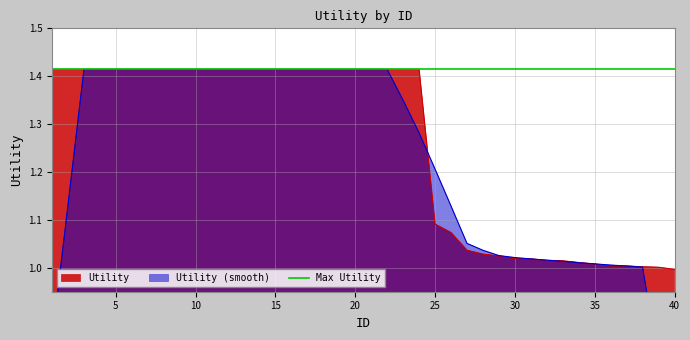

What value does the data have at 7?

1.4